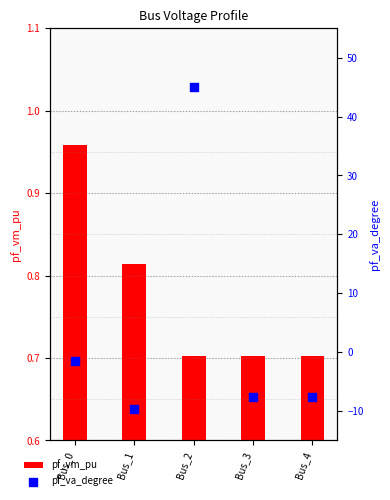

At which category is the sum across all series the highest?

Bus_2